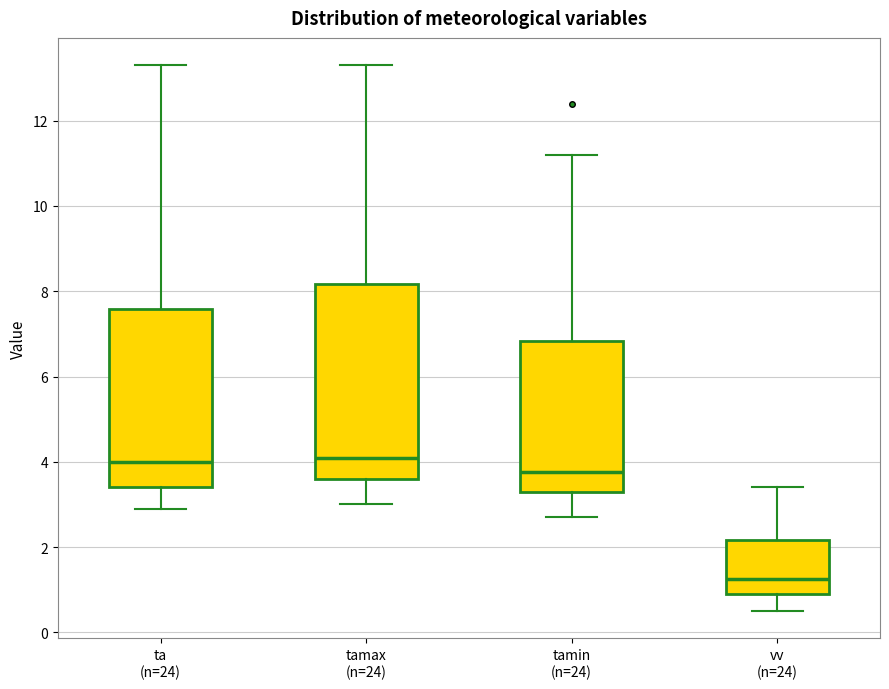

Comparing the boxes themselves (not the whiskers), which one is the tallest?

tamax (n=24)